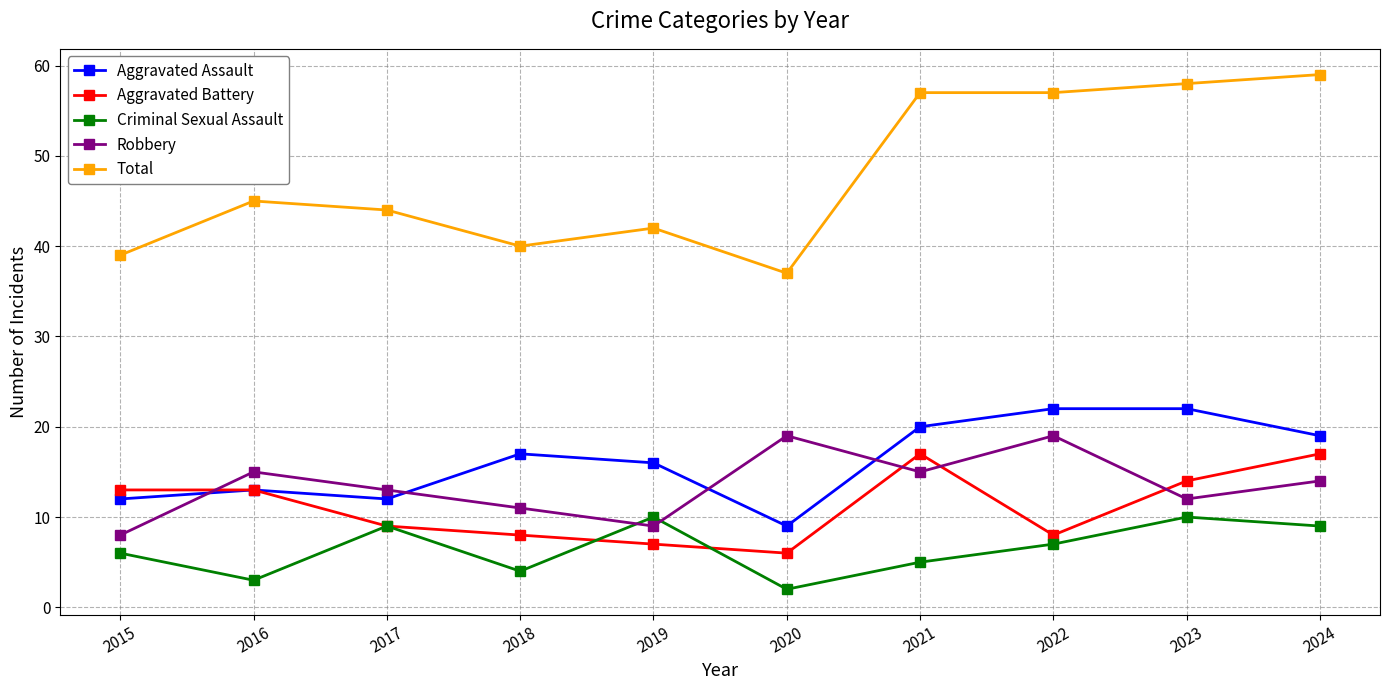

What is the spread (max minus min) of values at 2015?

33